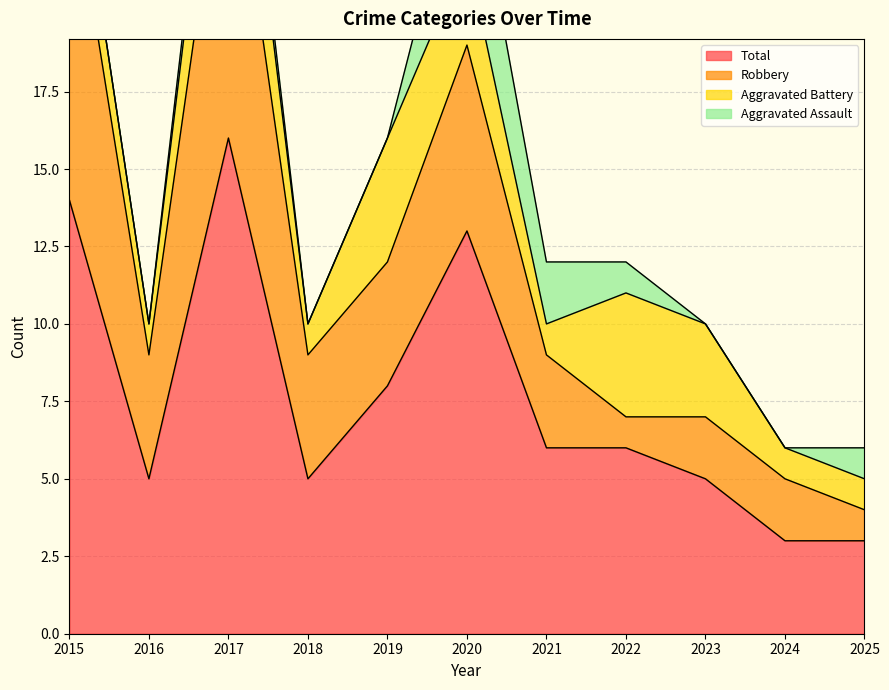

How many lines are shown in the chart?

4